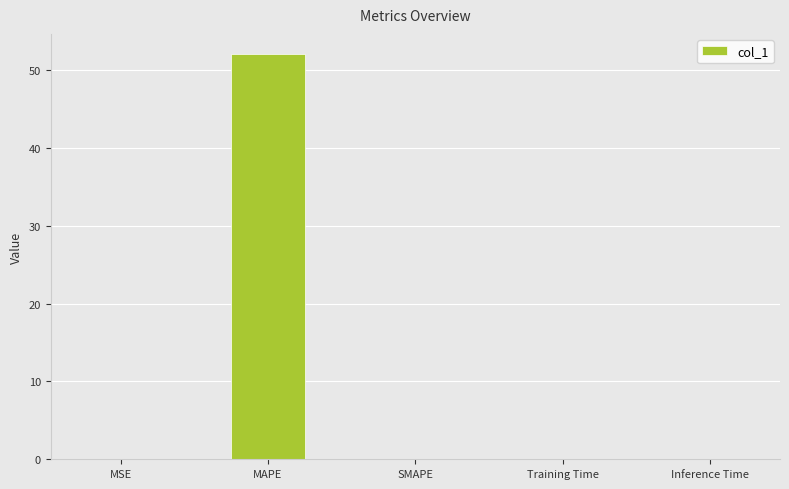

What is the maximum value shown in the chart?

52.1